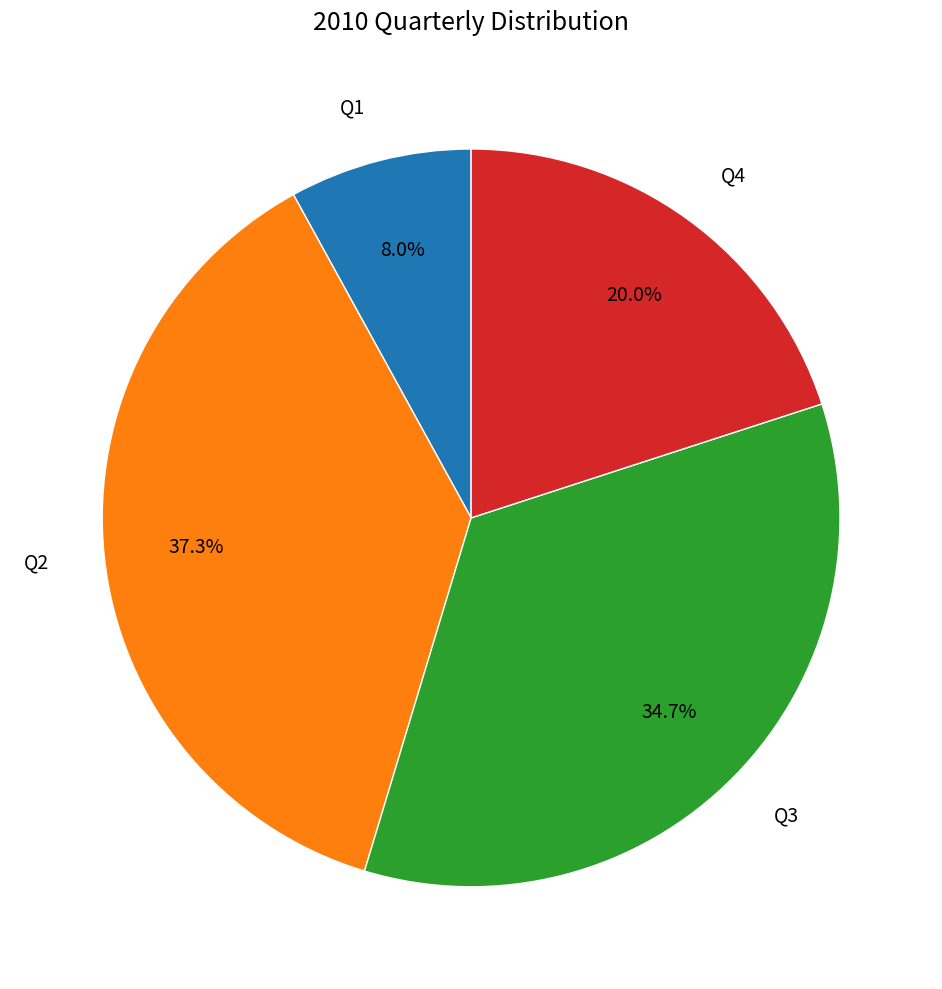

Combined, do Q4 and Q3 account for over 50%?

Yes